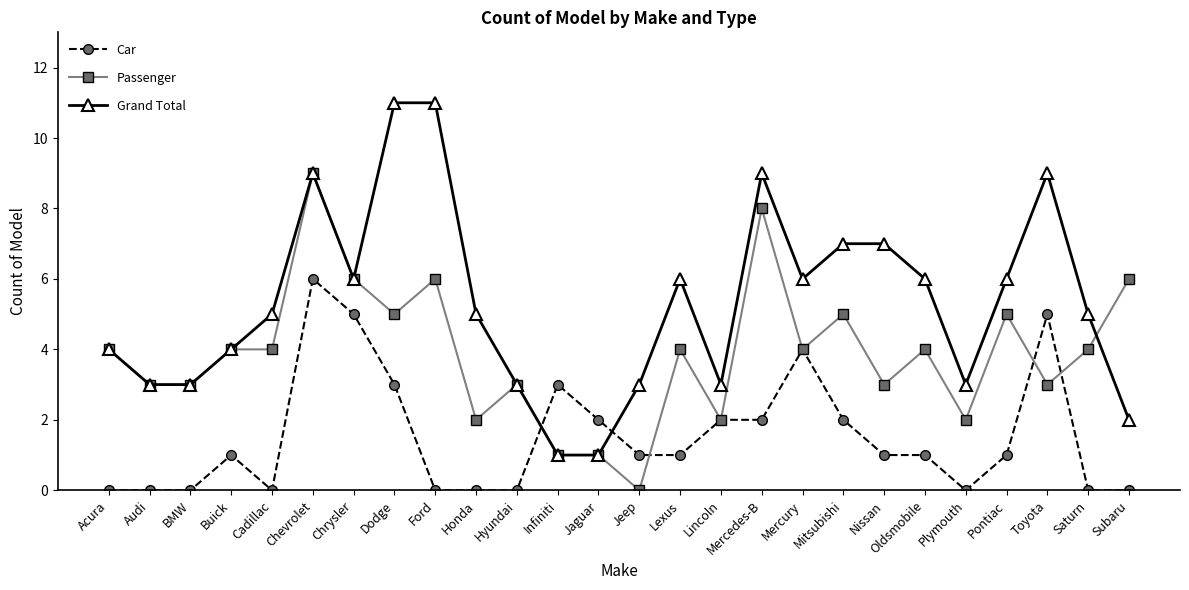

What is the sum of all Car values?

40